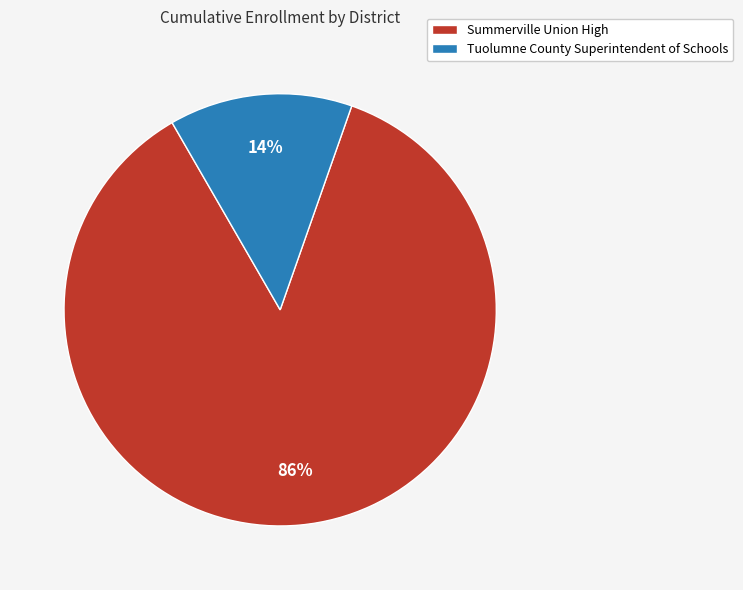

To the nearest percent, what is the combined percentage of Tuolumne County Superintendent of Schools and Summerville Union High?

100%